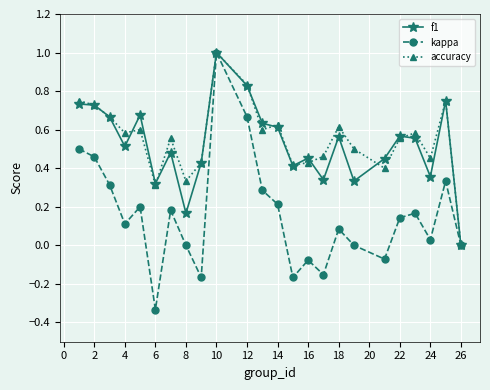

What is the greatest value displayed?

1.0